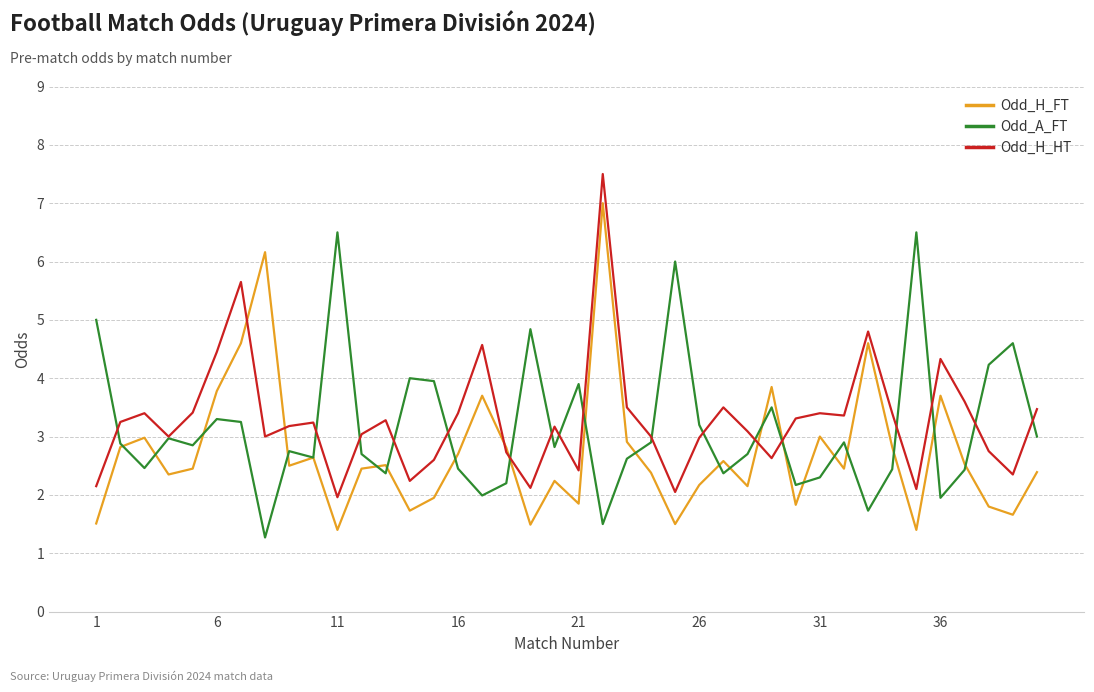

What is the maximum value for Odd_A_FT?

6.5